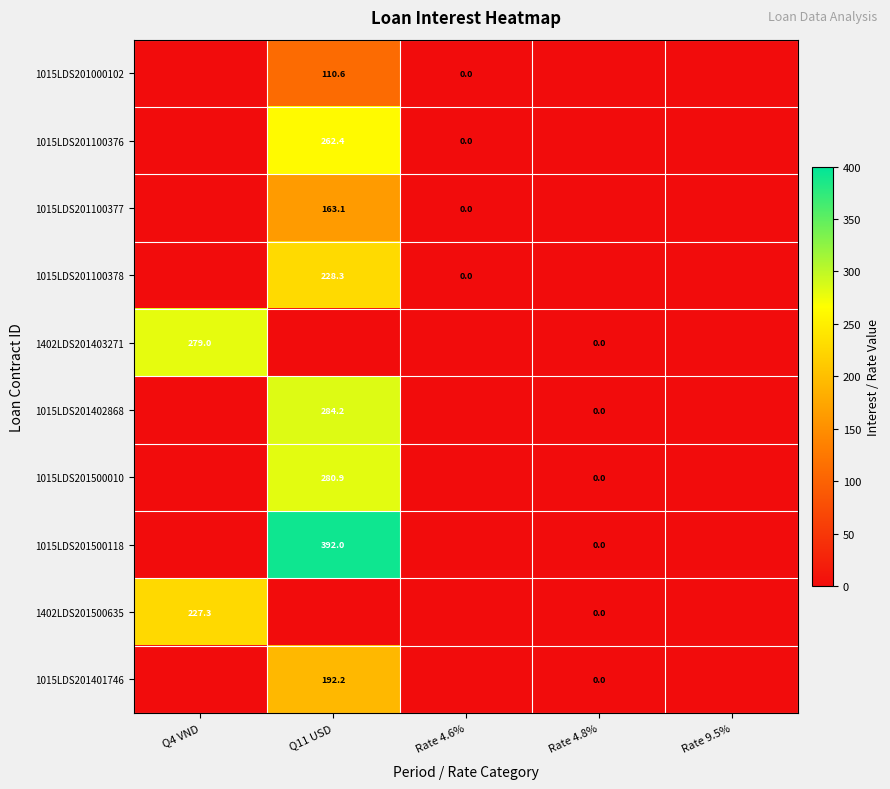

The value of 1015LDS201100376 at Q11 USD is 262.4. True or false?

True